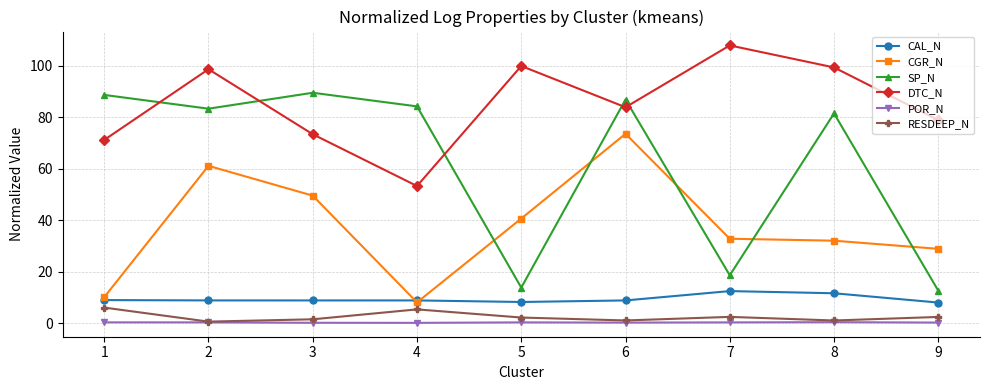

What value does the SP_N series have at 2?

83.3